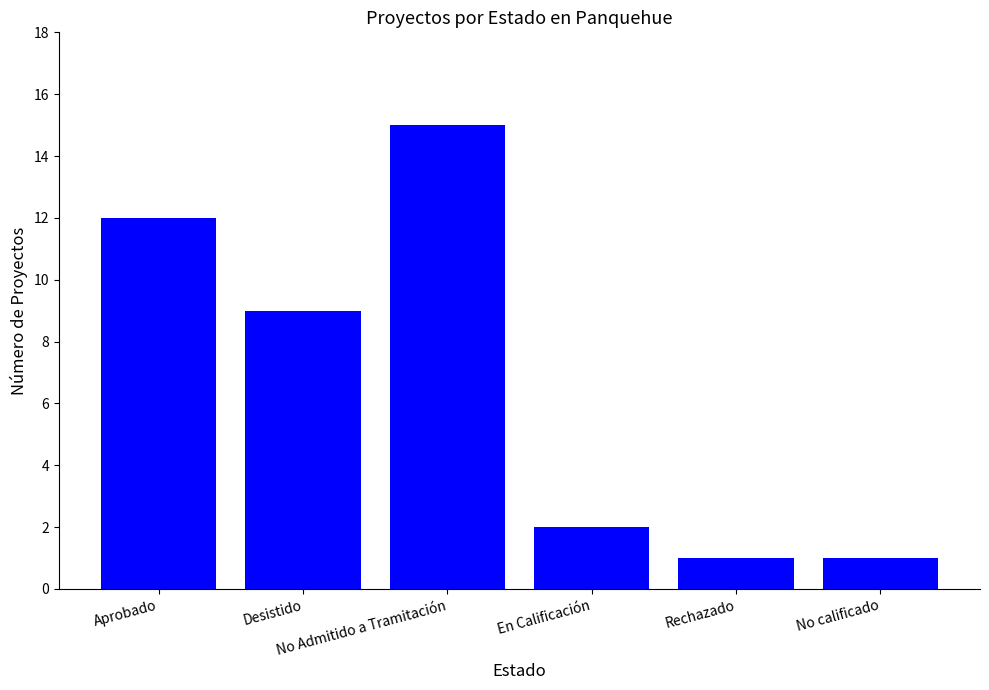

What position from the left is Desistido?

2